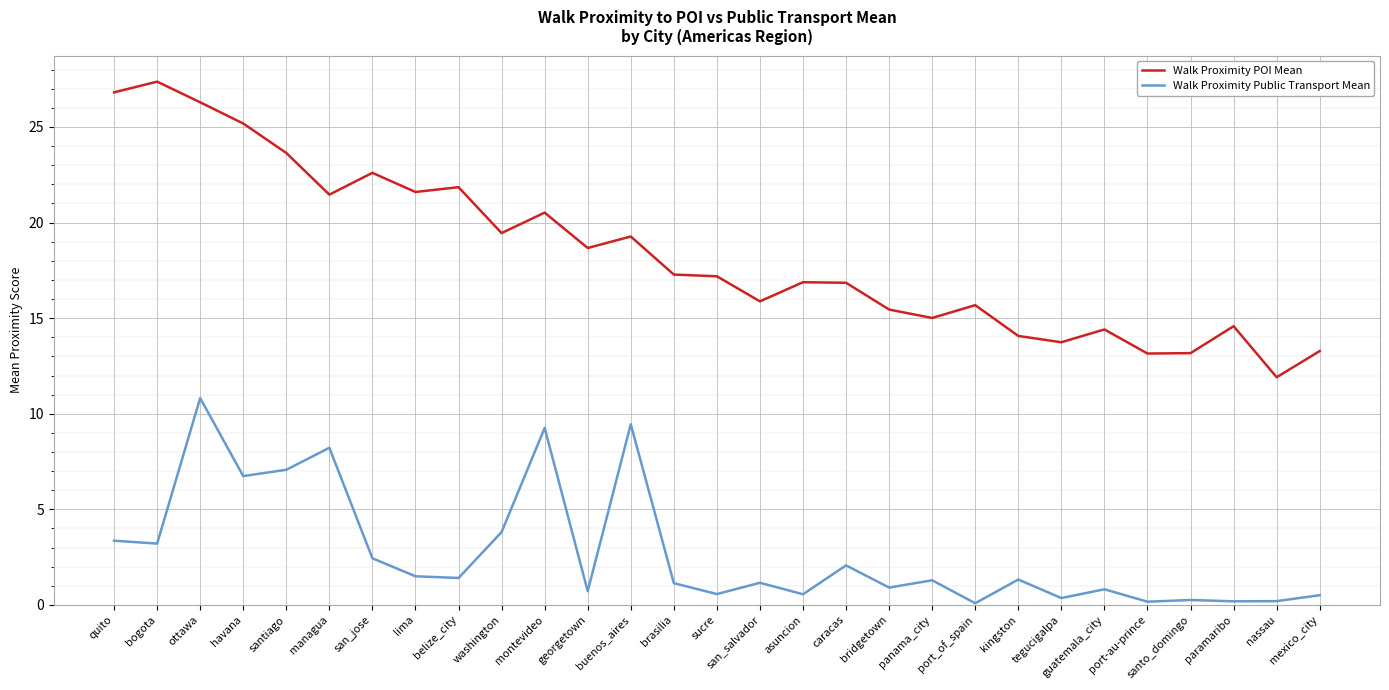

True or false: Walk Proximity POI Mean and Walk Proximity Public Transport Mean cross at least once.

False